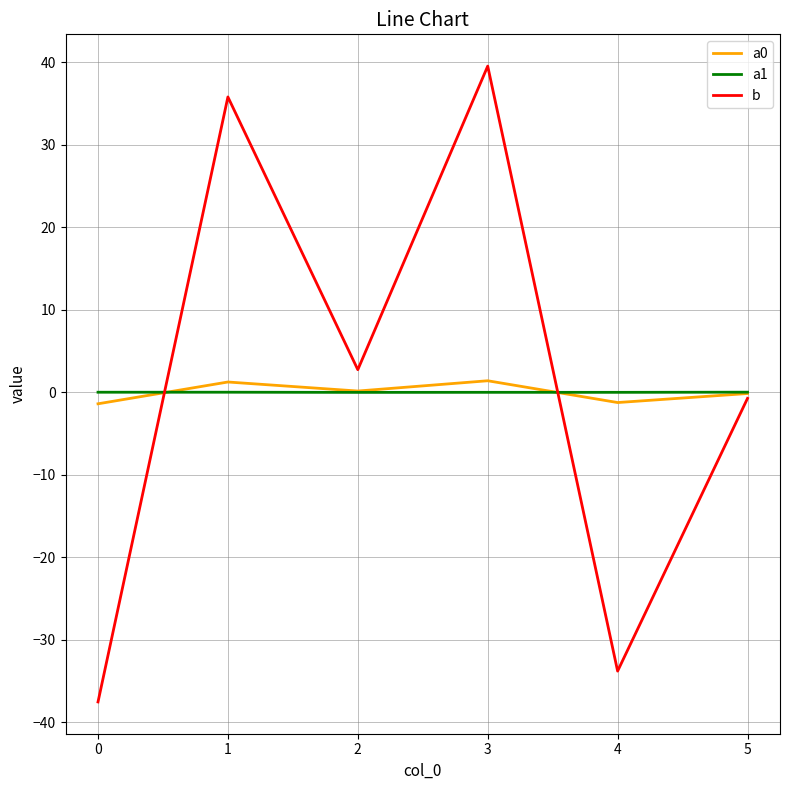

Read the b value at 0.

-37.5